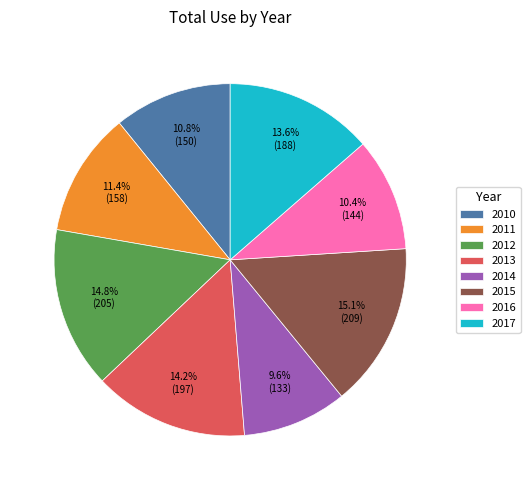

Which has a higher value, 2014 or 2015?

2015